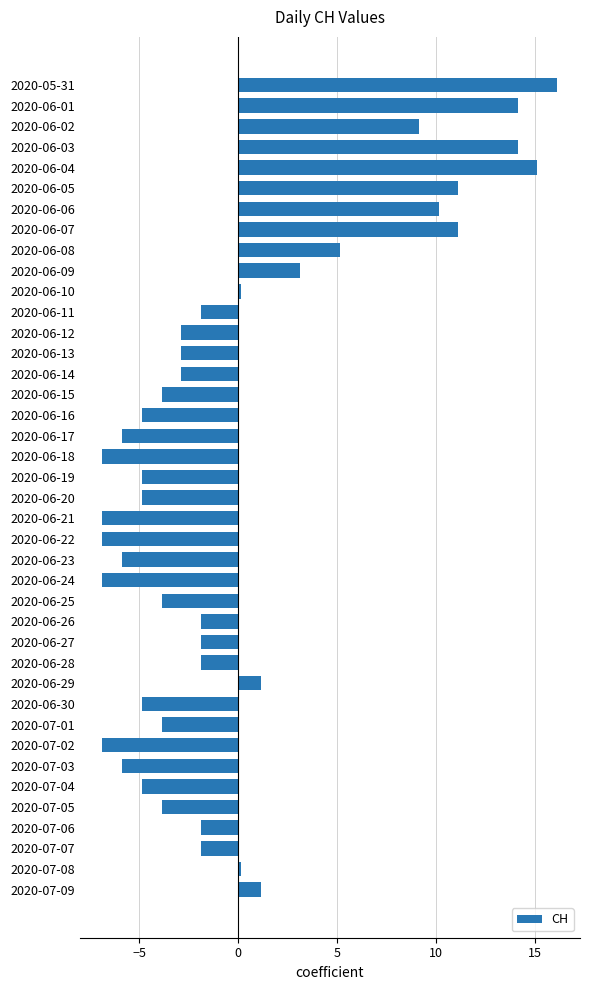

What is the difference between the maximum and minimum values?

23.0